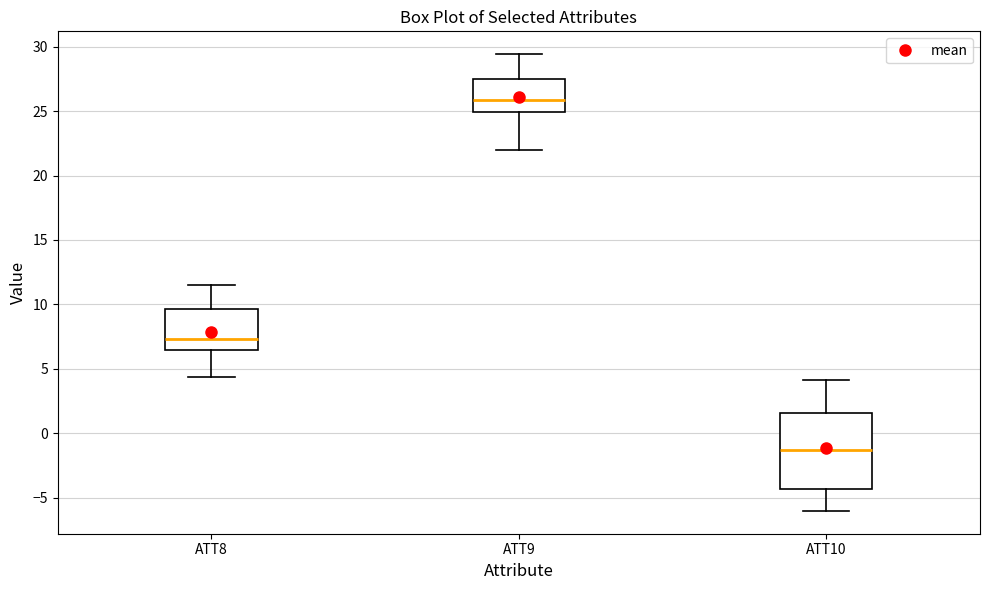

Which box is the tallest, from its lower edge to its upper edge?

ATT10